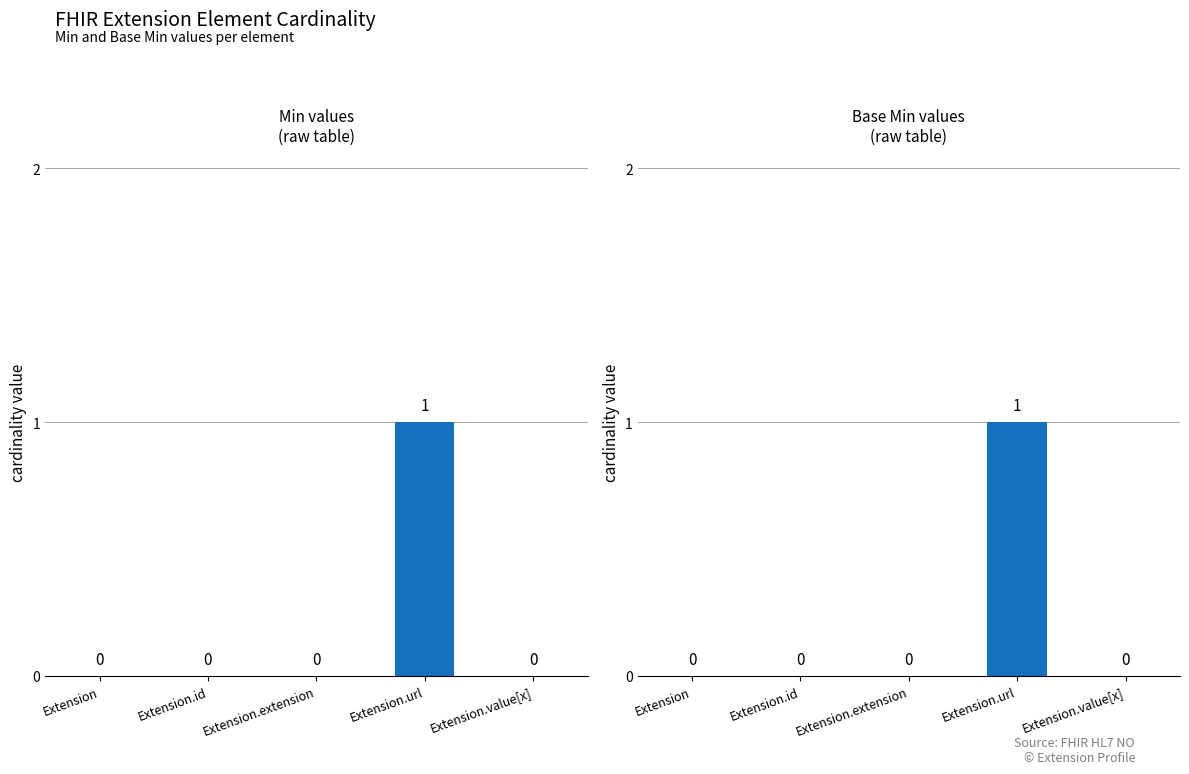

At which label does Min reach its minimum?

Extension